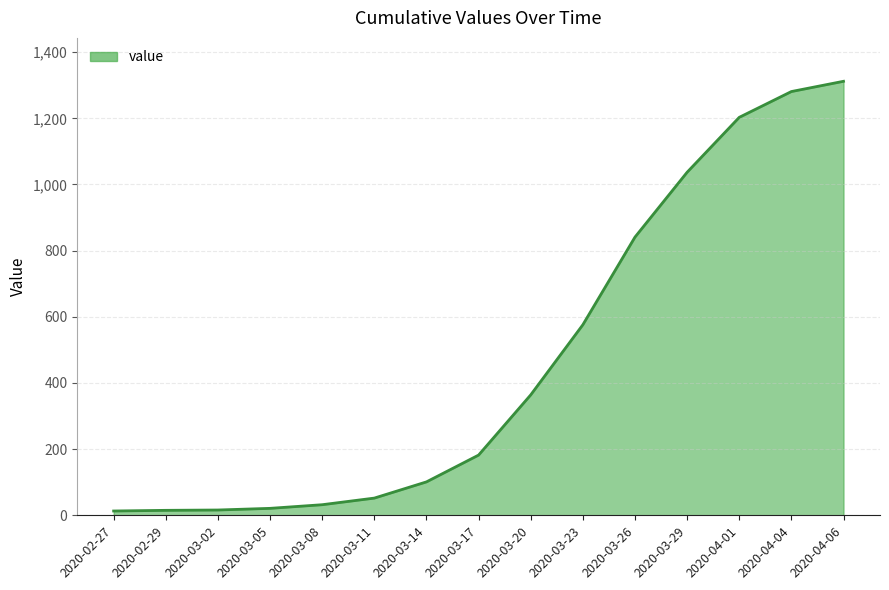

Where is the data nearest to the value 662?

2020-03-23